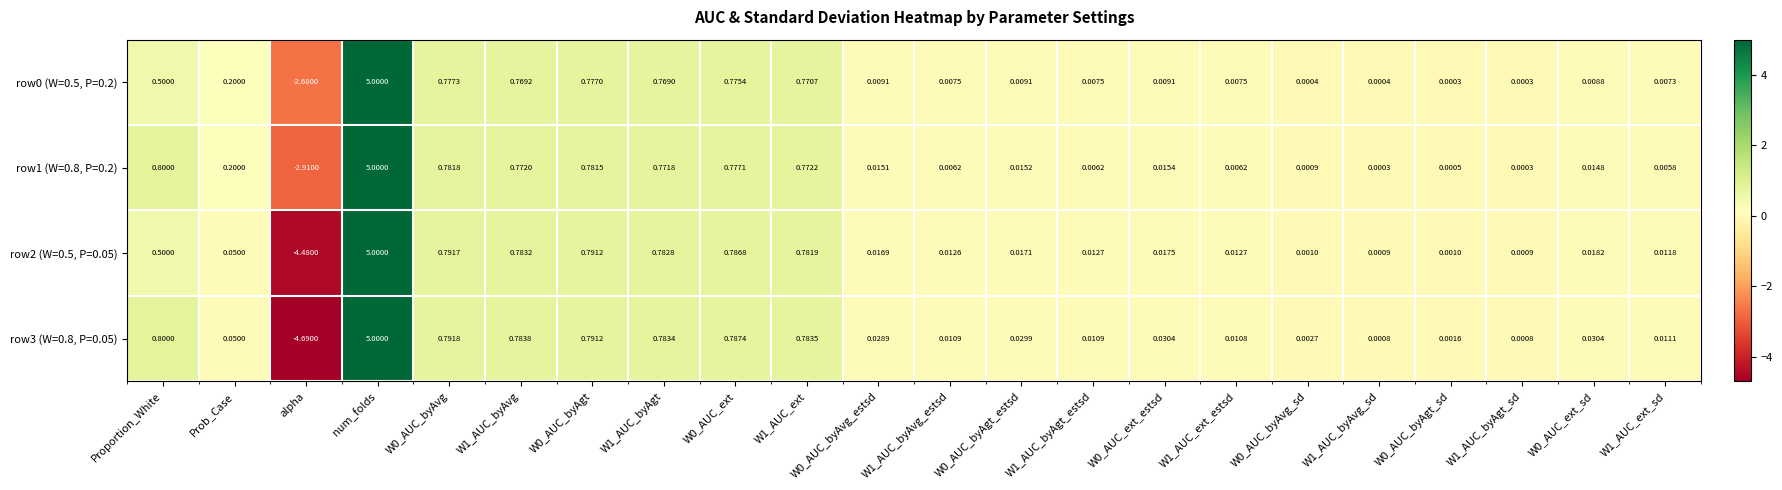

At which label does row2 (W=0.5, P=0.05) reach its peak?

num_folds